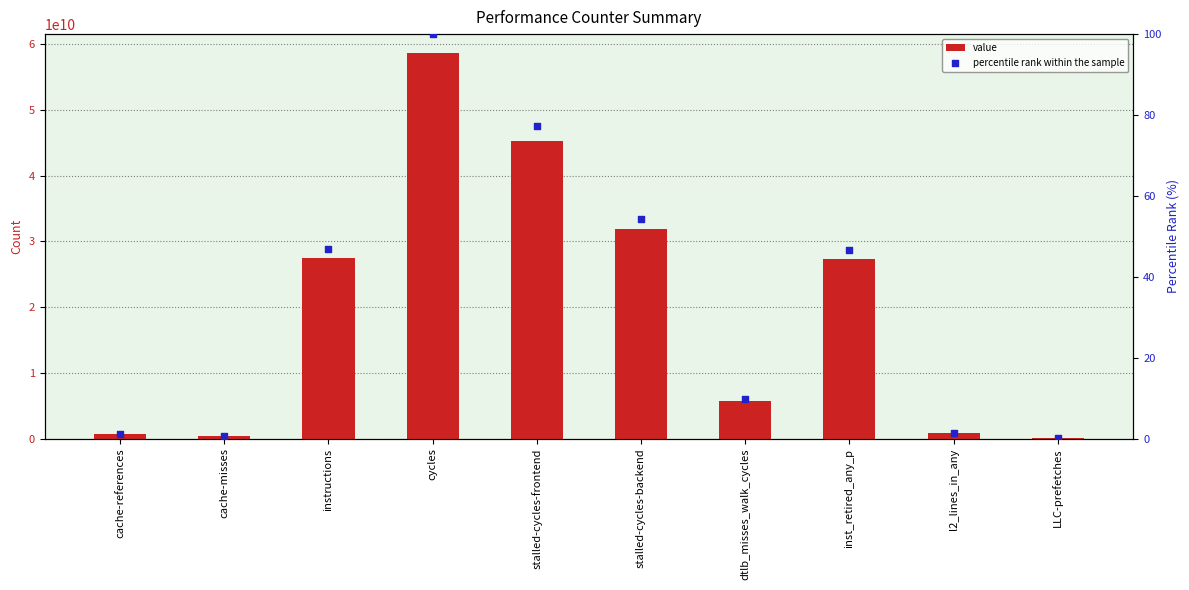

Is the value of percentile rank within the sample at cycles greater than the value of value at inst_retired_any_p?

No